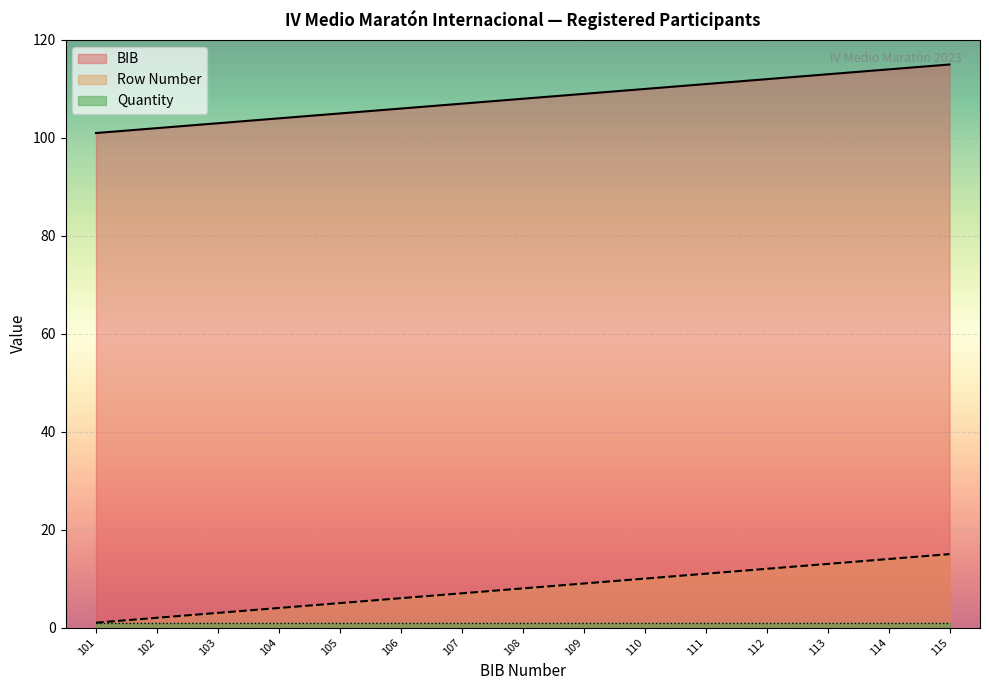

True or false: Row Number and BIB intersect in this chart.

False